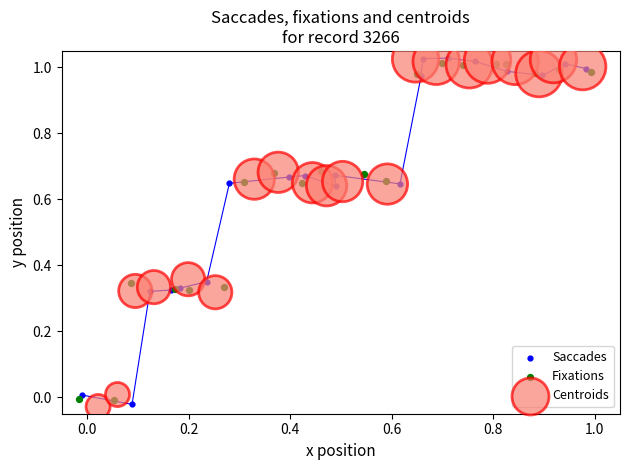

What are all the series names shown in the legend?

Saccades, Fixations, Centroids